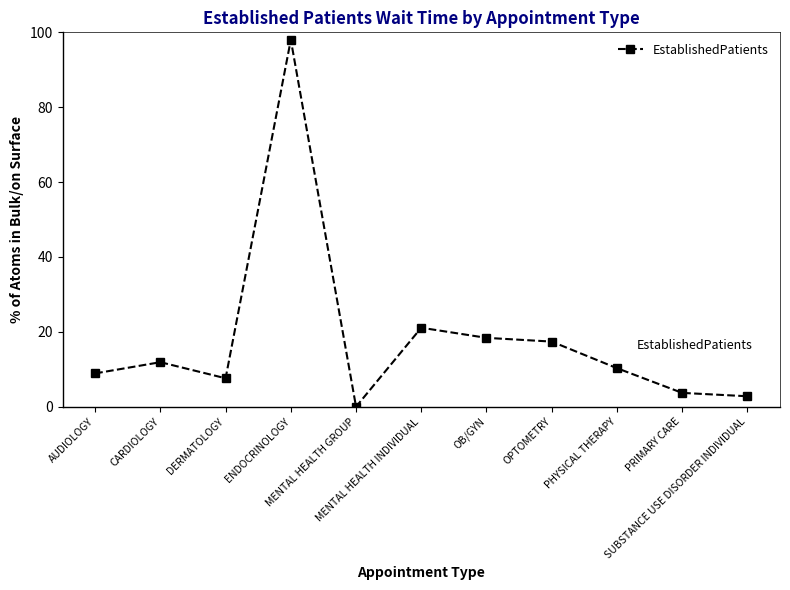

List the labels in order of value, smallest first.

MENTAL HEALTH GROUP, SUBSTANCE USE DISORDER INDIVIDUAL, PRIMARY CARE, DERMATOLOGY, AUDIOLOGY, PHYSICAL THERAPY, CARDIOLOGY, OPTOMETRY, OB/GYN, MENTAL HEALTH INDIVIDUAL, ENDOCRINOLOGY